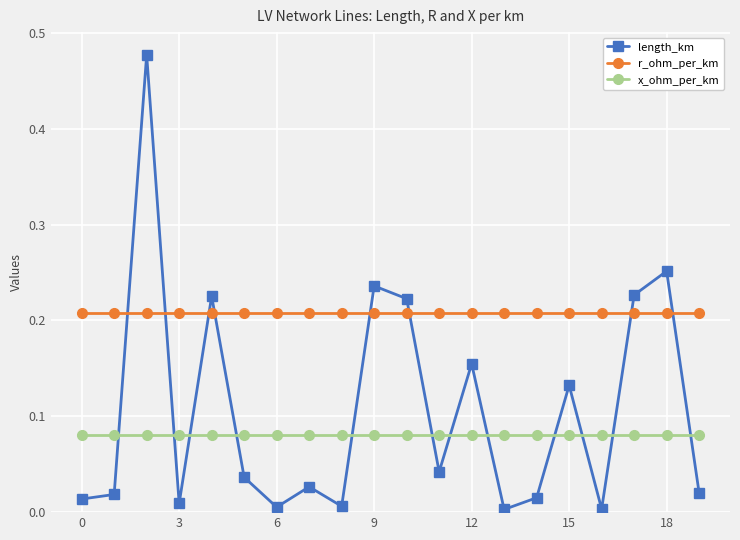

How many times do length_km and r_ohm_per_km cross each other?

8